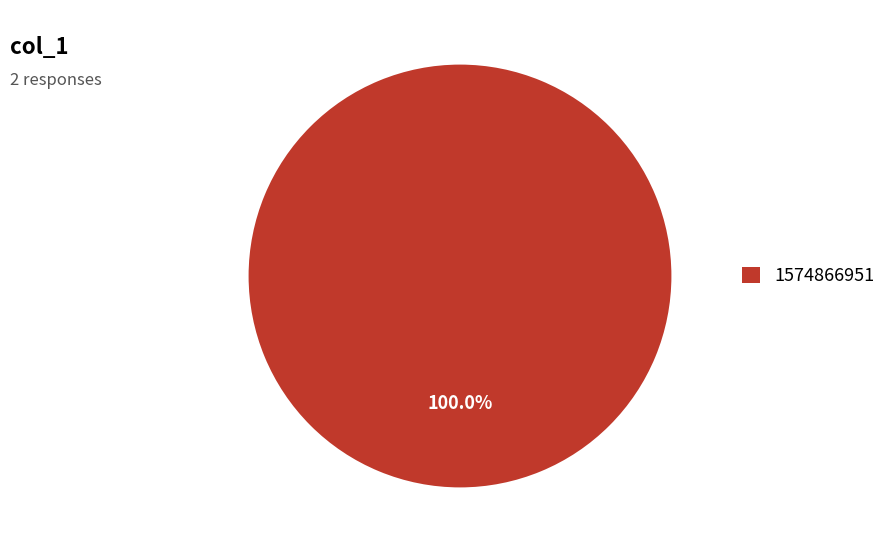

Is there any slice that represents more than half of the pie?

Yes